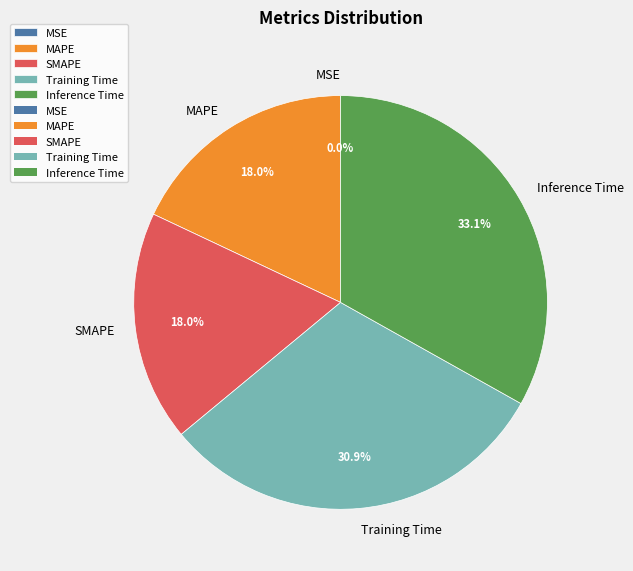

True or false: MAPE accounts for 12% of the total.

False